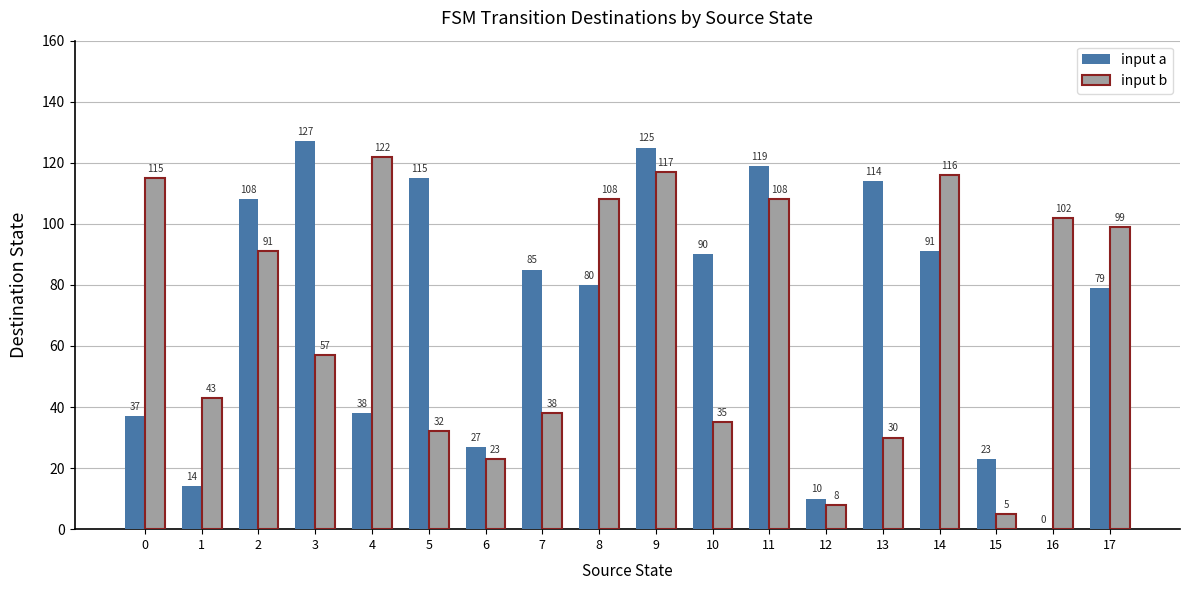

Reading left to right, list all the values displayed in this chart.

input a: 0=37	1=14	2=108	3=127	4=38	5=115	6=27	7=85	8=80	9=125	10=90	11=119	12=10	13=114	14=91	15=23	16=0	17=79
input b: 0=115	1=43	2=91	3=57	4=122	5=32	6=23	7=38	8=108	9=117	10=35	11=108	12=8	13=30	14=116	15=5	16=102	17=99